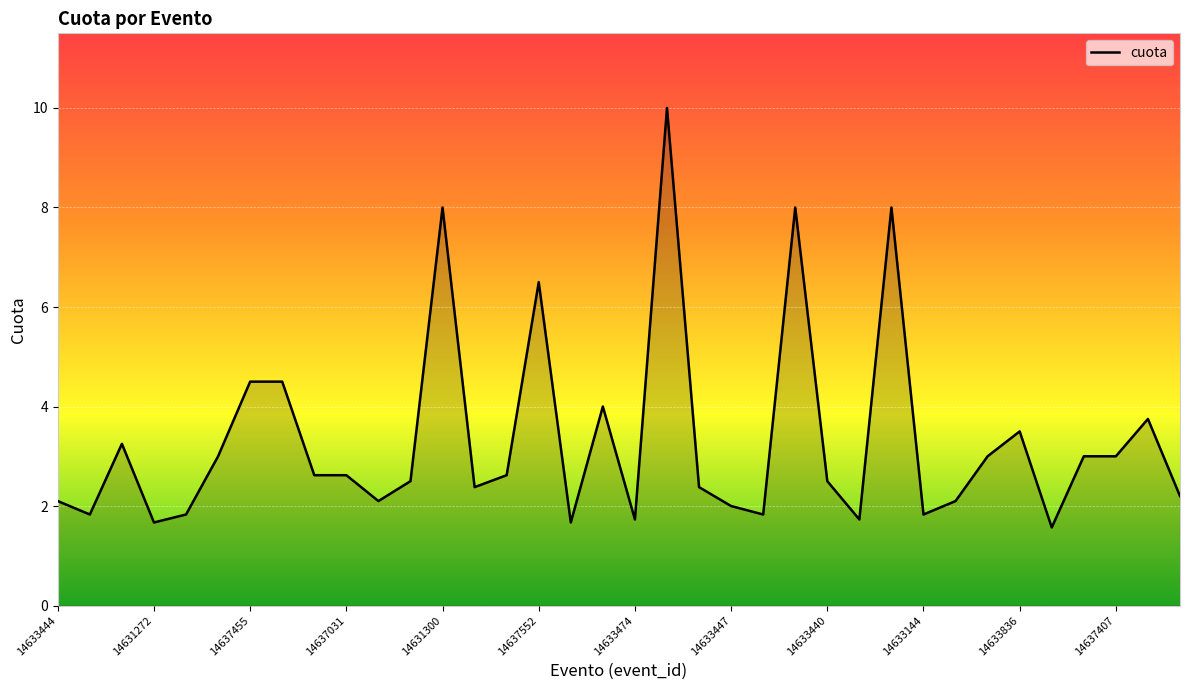

What is the maximum value shown in the chart?

10.0